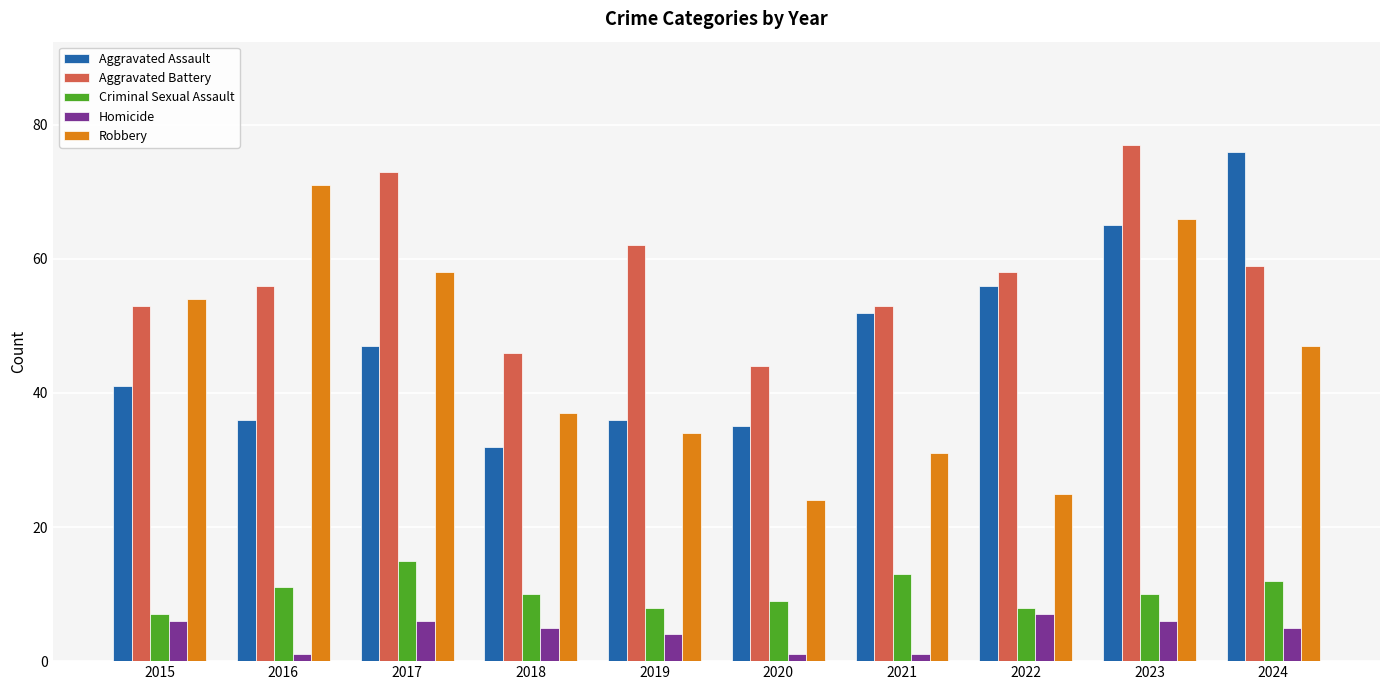

Which series has the largest range (max minus min)?

Robbery